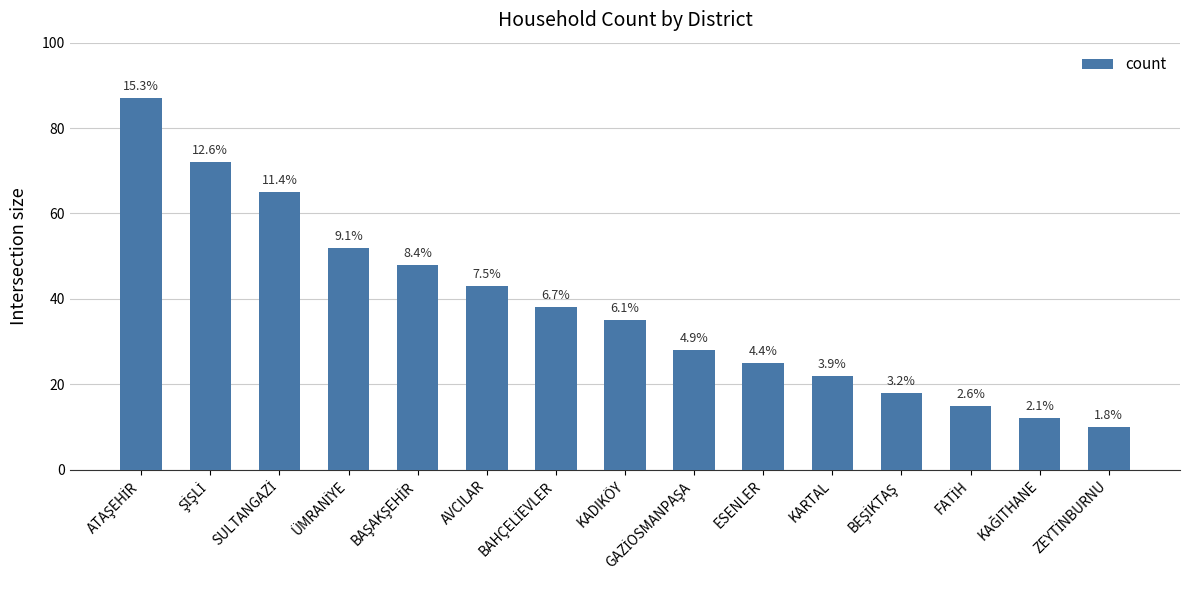

Are the bars horizontal?

No